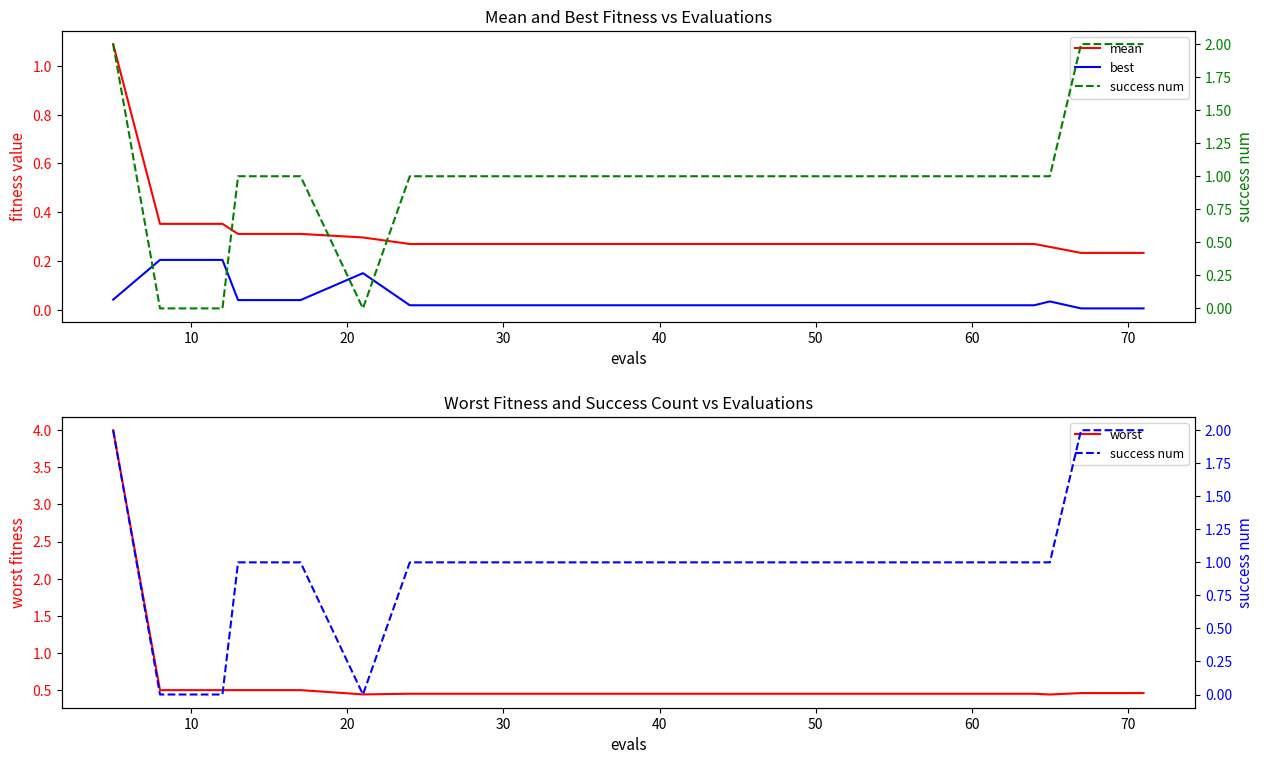

How many positive values does the success num series have?

17